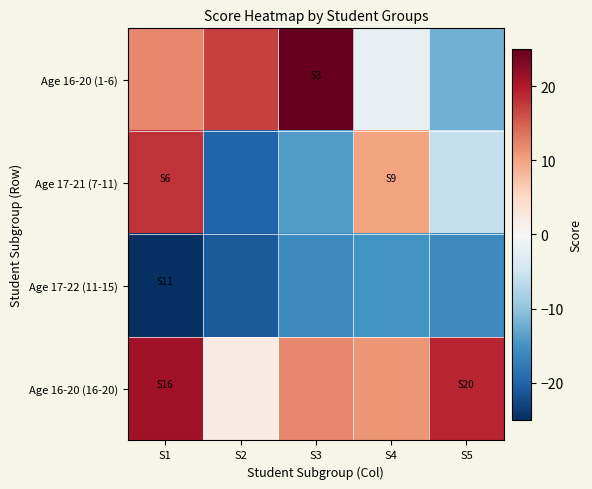

How many data points does each series have?

5